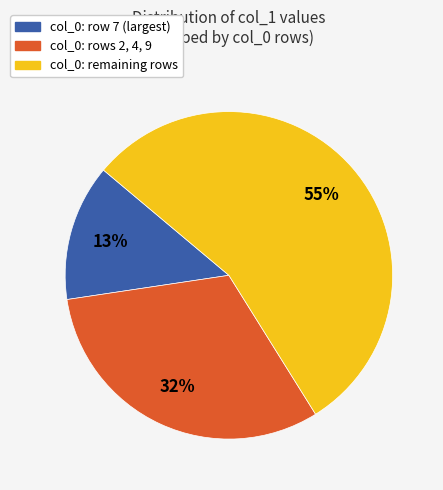

Is there any slice that represents more than half of the pie?

Yes